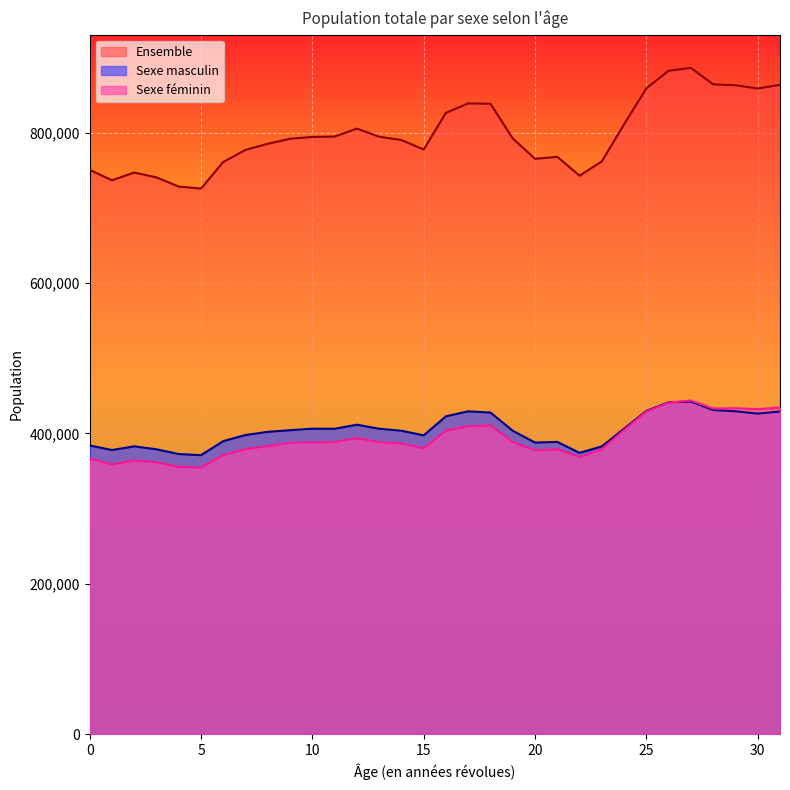

At which category is the sum across all series the highest?

27